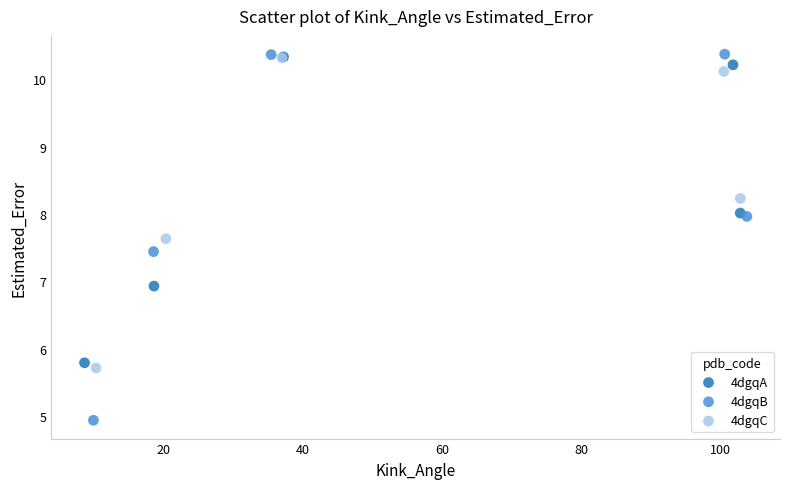

Which series has the largest Y range (max minus min)?

4dgqB